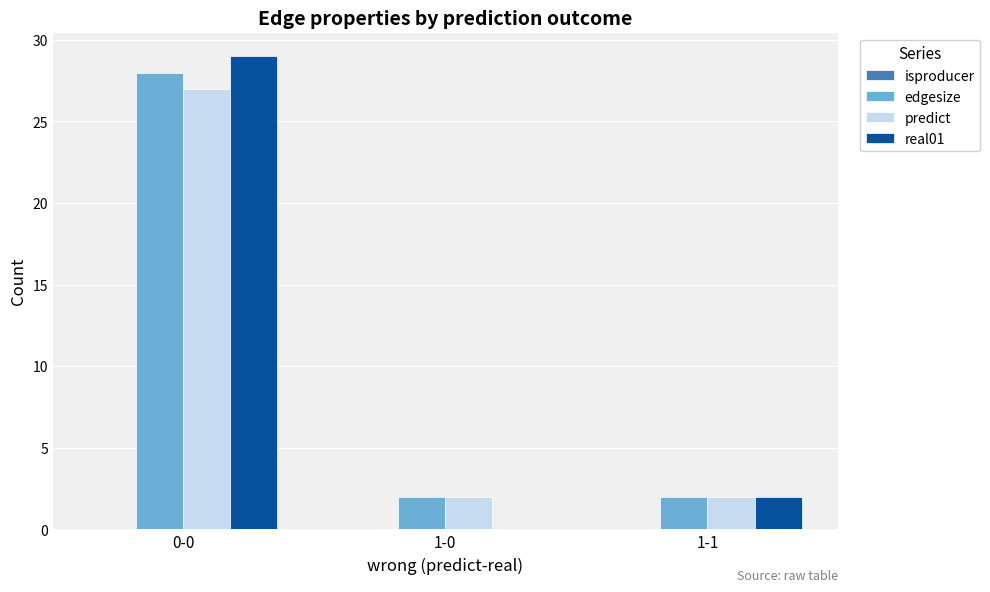

Is it true that predict equals 2 at 1-1?

True